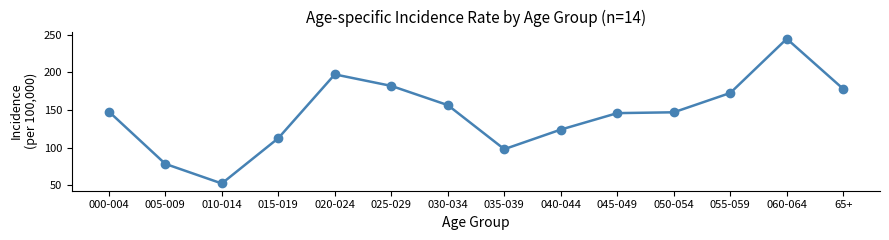

What is the greatest value displayed?

244.3